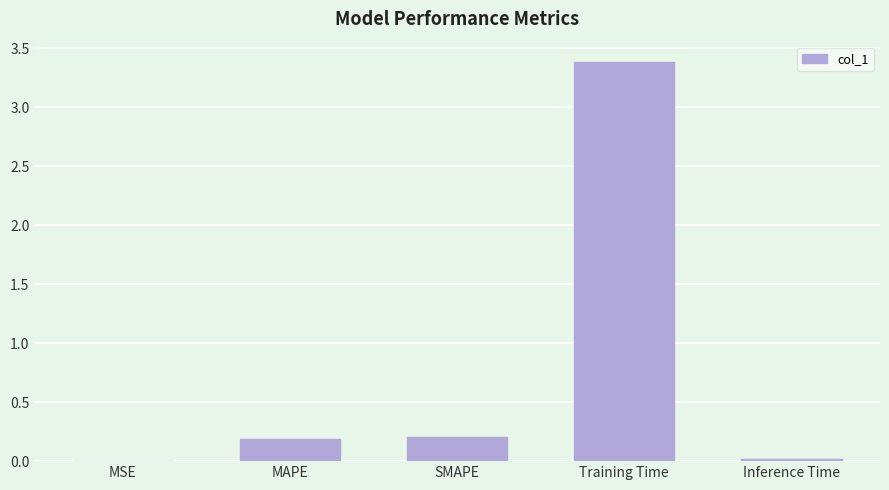

What is the sum of the values at MSE and Training Time?

3.4